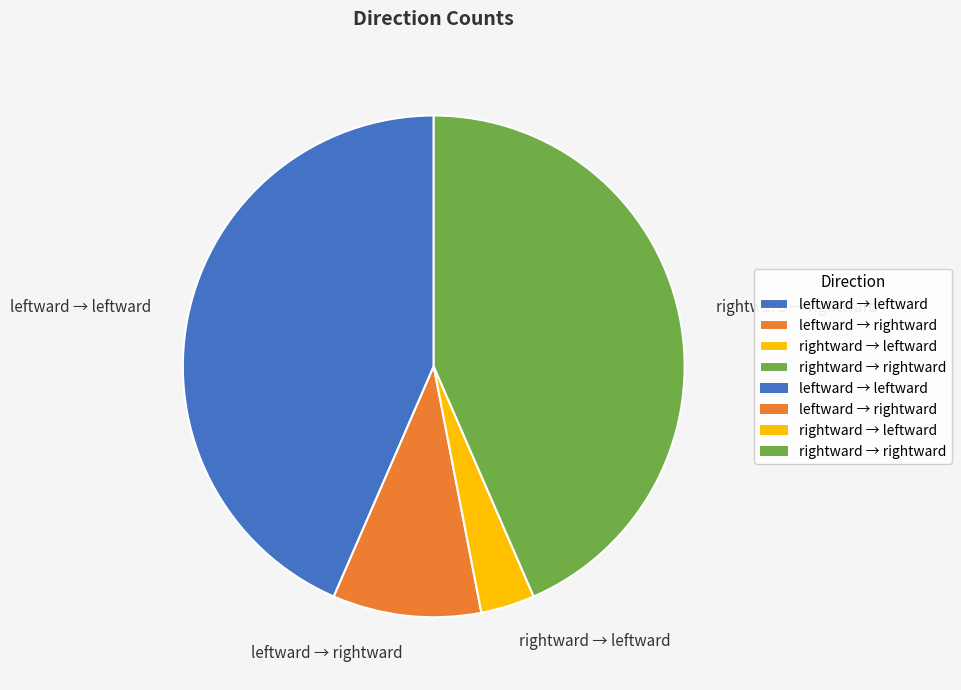

Is there any slice that represents more than half of the pie?

No